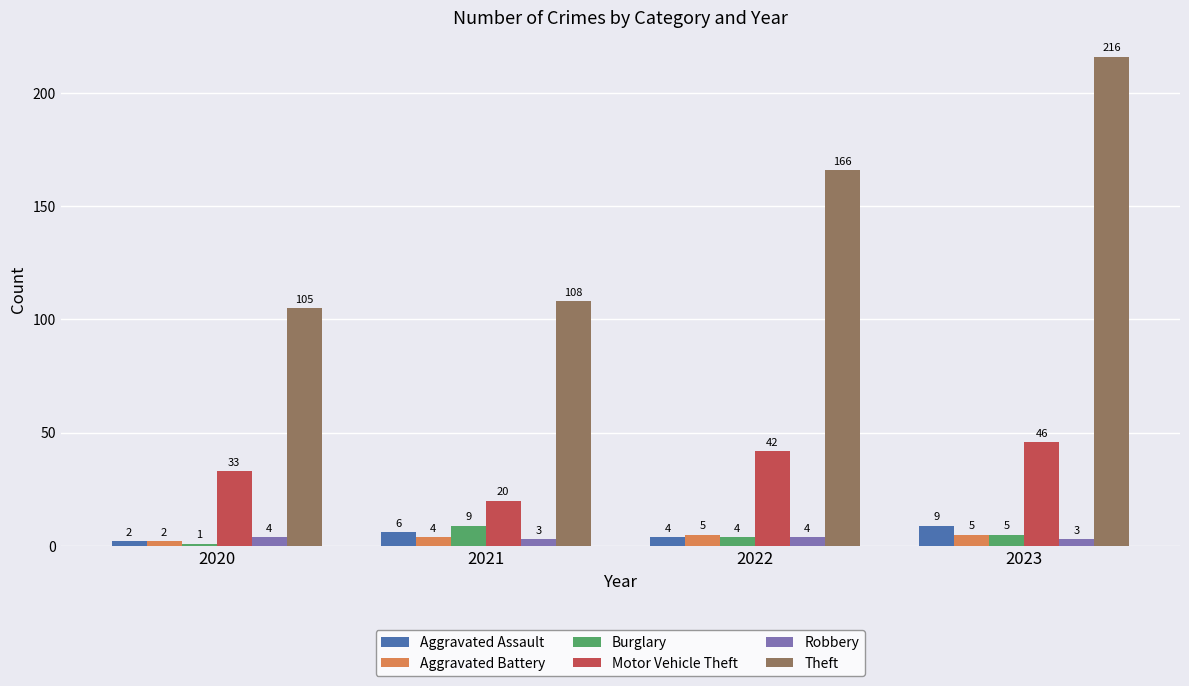

At which category is the sum across all series the highest?

2023